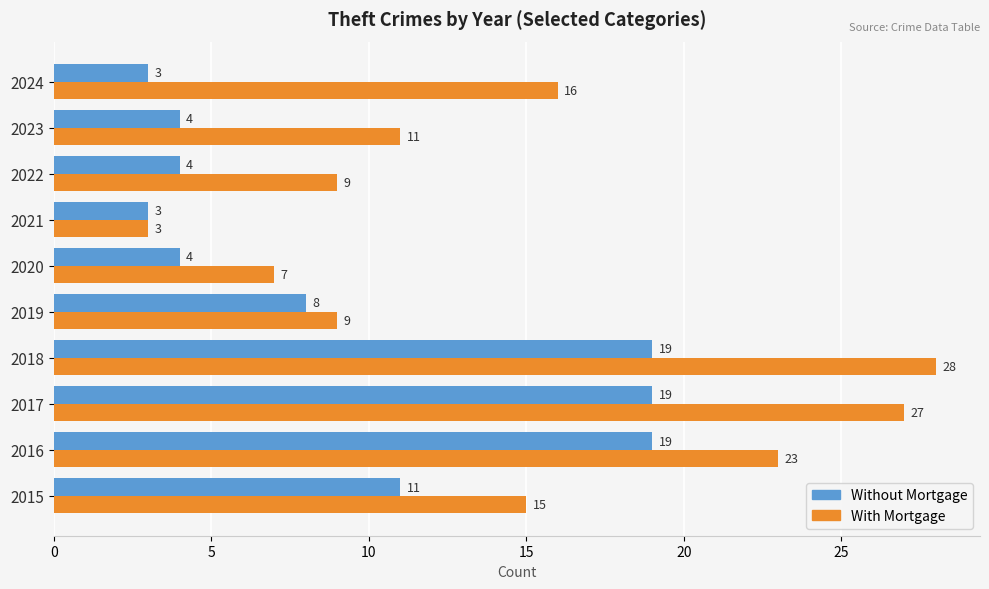

How many data points does each series have?

10